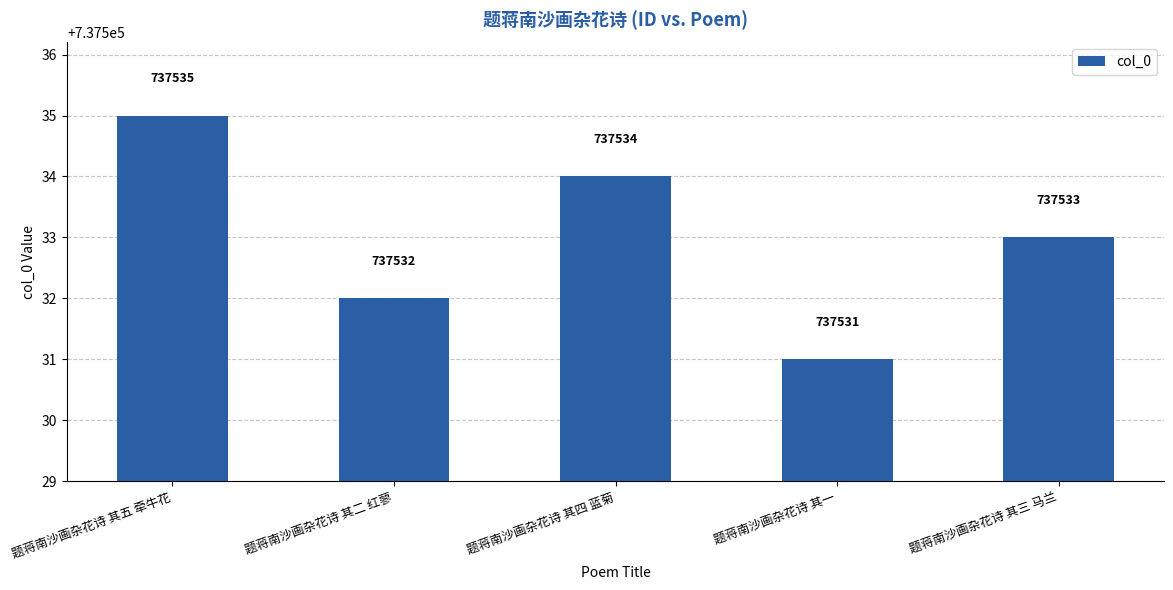

What is the sum of the values at 题蒋南沙画杂花诗 其四 蓝菊 and 题蒋南沙画杂花诗 其二 红蓼?

1475066